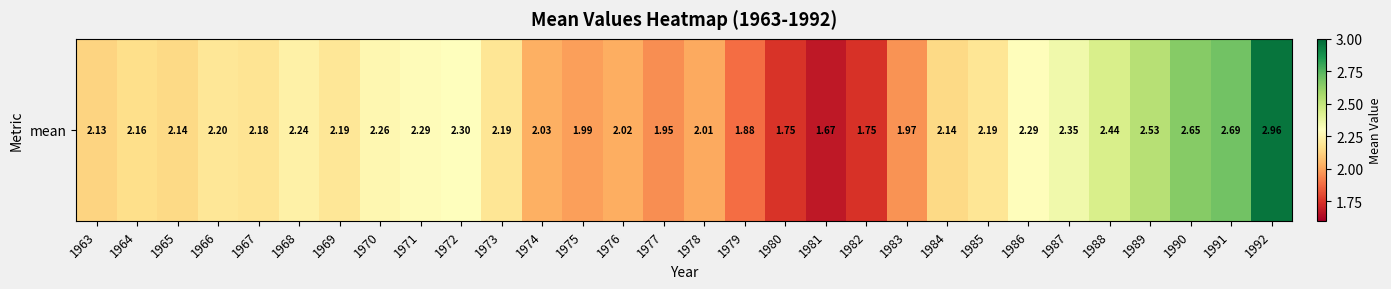

What is the difference between the maximum and minimum values?

1.3